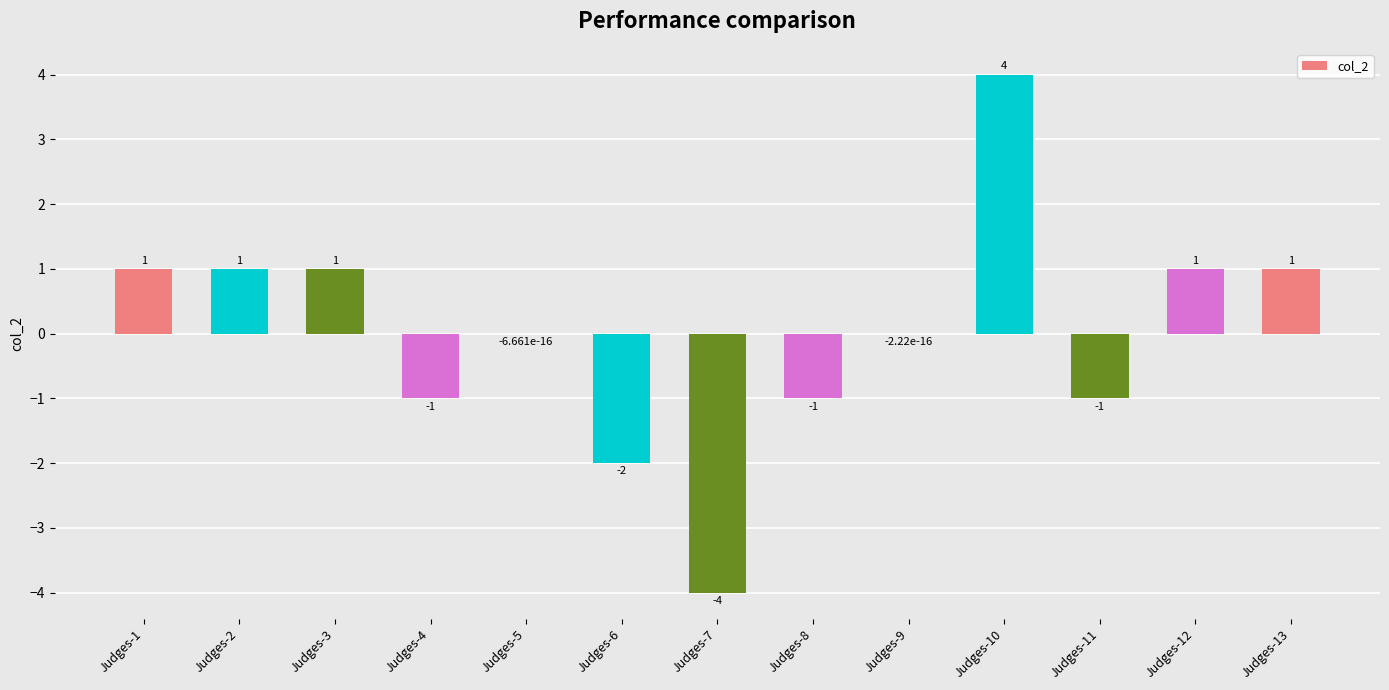

The chart shows a value of -1.7 at Judges-8. True or false?

False